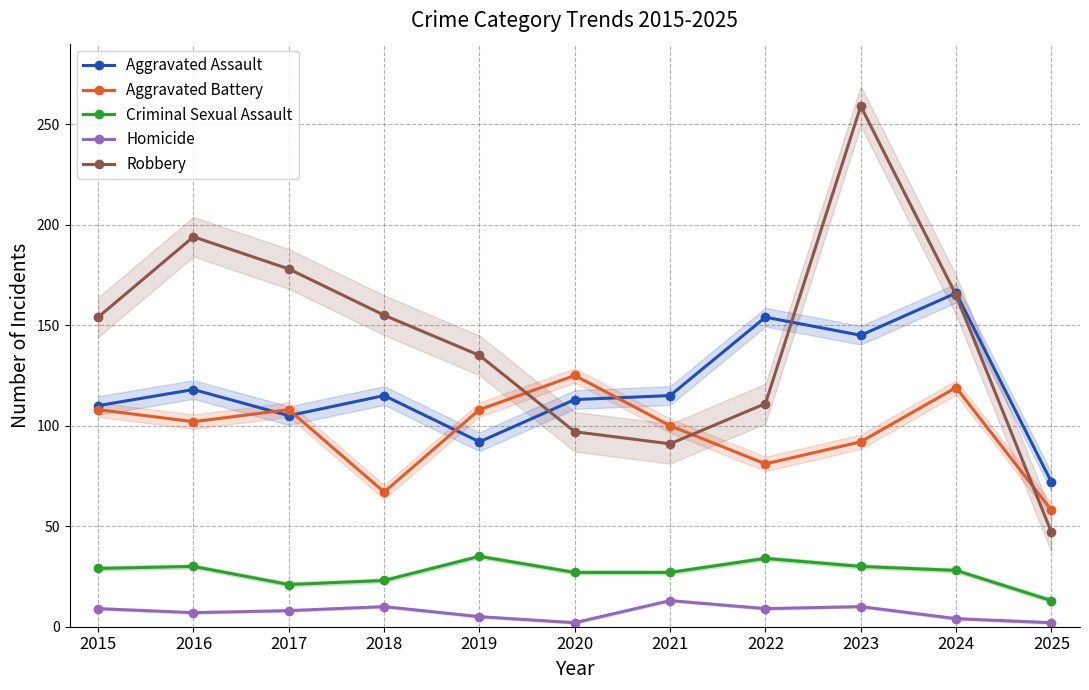

True or false: Aggravated Assault and Aggravated Battery cross at least once.

True